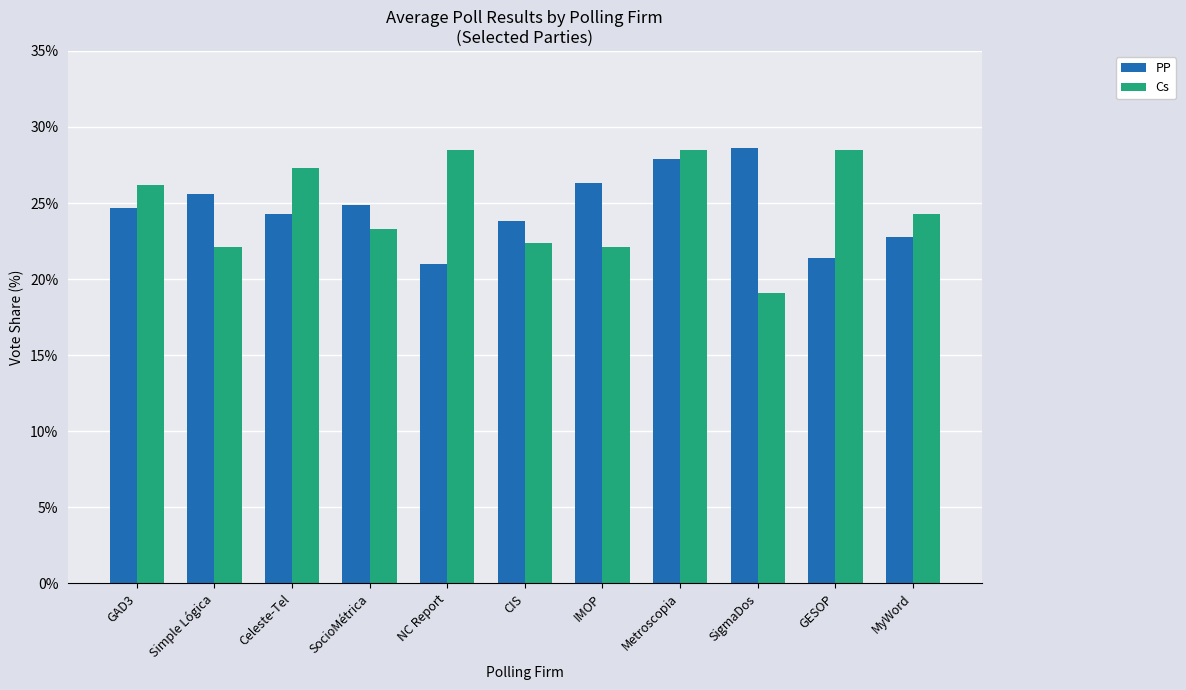

Reading left to right, transcribe all the data shown in this chart.

PP: GAD3=24.7	Simple Lógica=25.6	Celeste-Tel=24.3	SocioMétrica=24.9	NC Report=21.0	CIS=23.8	IMOP=26.3	Metroscopia=27.9	SigmaDos=28.6	GESOP=21.4	MyWord=22.8
Cs: GAD3=26.2	Simple Lógica=22.1	Celeste-Tel=27.3	SocioMétrica=23.3	NC Report=28.5	CIS=22.4	IMOP=22.1	Metroscopia=28.5	SigmaDos=19.1	GESOP=28.5	MyWord=24.3